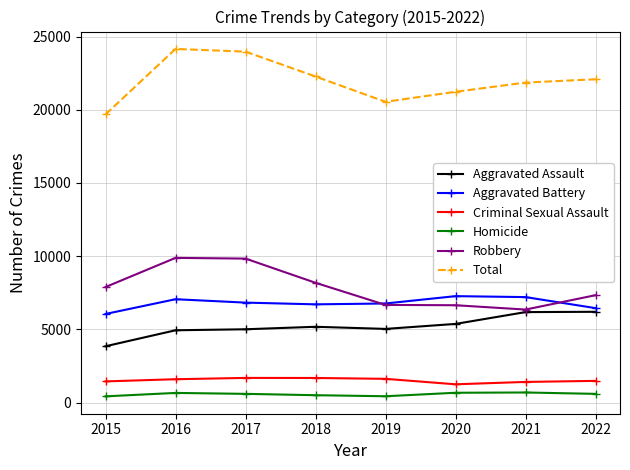

True or false: Total has more than 0 points higher than both neighbors.

True